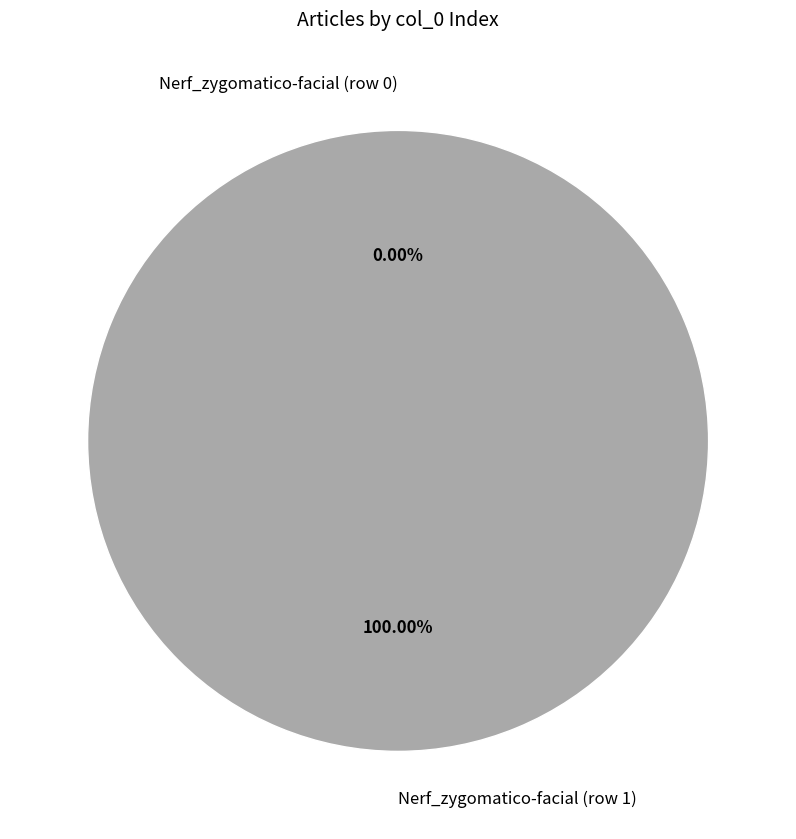

Is the sum of Nerf_zygomatico-facial (row 1) and Nerf_zygomatico-facial (row 0) greater than half?

Yes